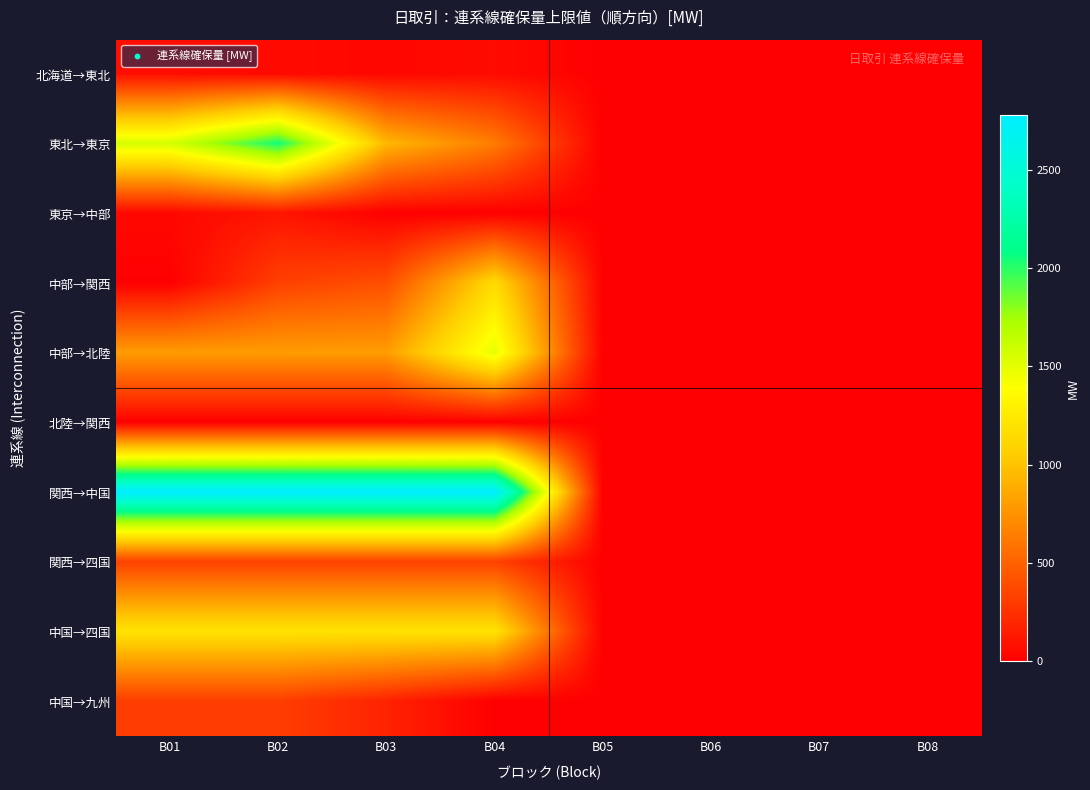

Which series has the largest total across all categories?

関西→中国